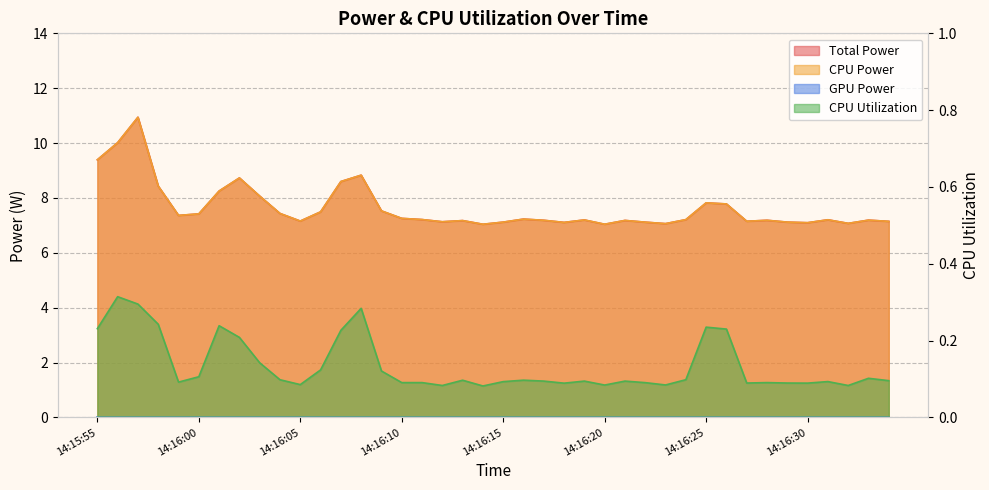

True or false: Total Power and CPU Power intersect in this chart.

False